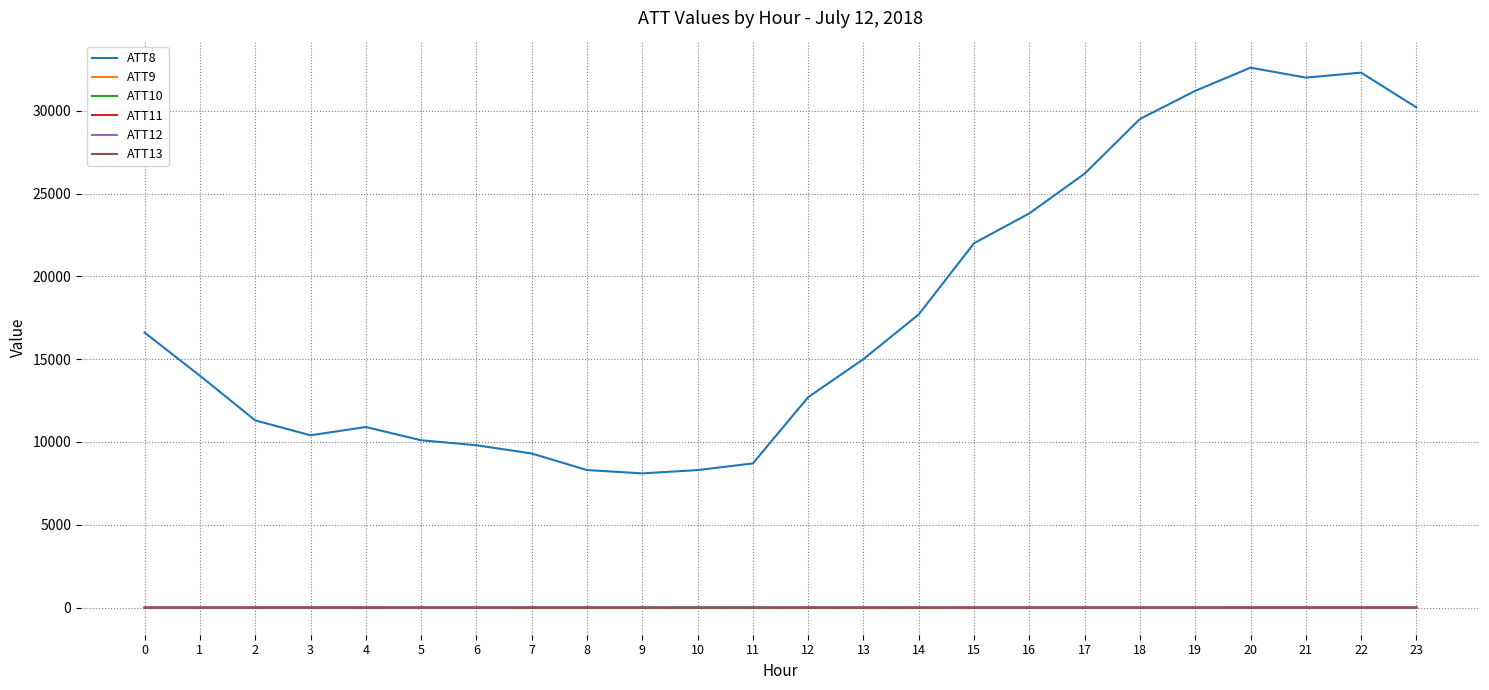

Reading left to right, what are all the values shown in this chart?

ATT8: 0=16600.0	1=14000.0	2=11300.0	3=10400.0	4=10900.0	5=10100.0	6=9800.0	7=9300.0	8=8300.0	9=8100.0	10=8300.0	11=8700.0	12=12700.0	13=15000.0	14=17700.0	15=22000.0	16=23800.0	17=26200.0	18=29500.0	19=31200.0	20=32600.0	21=32000.0	22=32300.0	23=30200.0
ATT9: 0=-10.0	1=-10.0	2=-10.0	3=-10.0	4=-10.0	5=-10.0	6=-10.0	7=-10.0	8=-10.0	9=-10.0	10=-10.0	11=-10.0	12=-10.0	13=-10.0	14=-10.0	15=-10.0	16=-10.0	17=-10.0	18=-10.0	19=-10.0	20=-10.0	21=-10.0	22=-10.0	23=-10.0
ATT10: 0=-10.0	1=-10.0	2=-10.0	3=-10.0	4=-10.0	5=-10.0	6=-10.0	7=-10.0	8=-10.0	9=-10.0	10=-10.0	11=-10.0	12=-10.0	13=-10.0	14=-10.0	15=-10.0	16=-10.0	17=-10.0	18=-10.0	19=-10.0	20=-10.0	21=-10.0	22=-10.0	23=-10.0
ATT11: 0=3.7	1=2.8	2=2.9	3=3.7	4=4.7	5=3.3	6=3.6	7=2.8	8=3.0	9=3.9	10=3.8	11=3.5	12=5.7	13=4.0	14=2.8	15=2.7	16=2.9	17=2.7	18=2.9	19=2.3	20=2.8	21=3.1	22=3.6	23=3.9
ATT12: 0=-5.5	1=-5.4	2=-6.0	3=-2.0	4=-0.6	5=2.4	6=2.6	7=4.5	8=6.9	9=8.9	10=9.5	11=8.8	12=9.7	13=6.7	14=3.1	15=-2.8	16=-4.2	17=-3.5	18=-4.3	19=-4.0	20=-4.8	21=-5.9	22=-7.0	23=-7.2
ATT13: 0=-12.4	1=-11.5	2=-8.3	3=-6.5	4=-6.2	5=-5.5	6=-5.9	7=-6.7	8=-4.9	9=-8.5	10=-7.4	11=-9.0	12=-12.0	13=-12.7	14=-12.5	15=-10.6	16=-9.7	17=-10.2	18=-9.8	19=-8.4	20=-8.6	21=-7.8	22=-4.9	23=-2.6